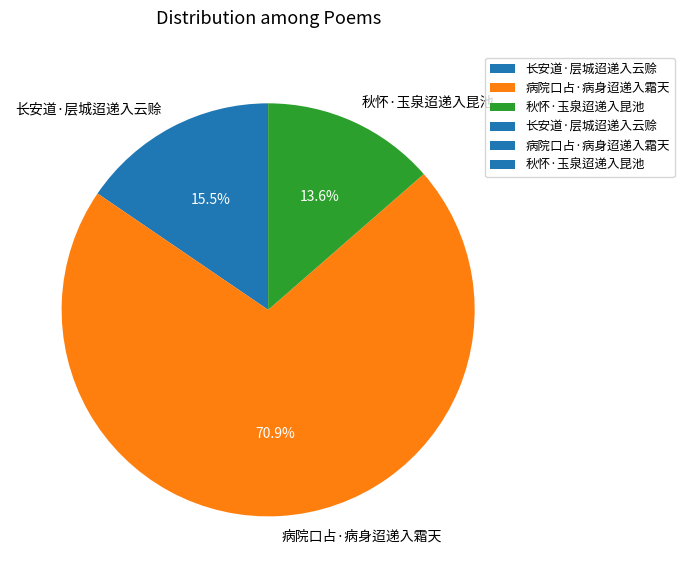

Rank the categories by value from lowest to highest.

秋怀·玉泉迢递入昆池, 长安道·层城迢递入云赊, 病院口占·病身迢递入霜天